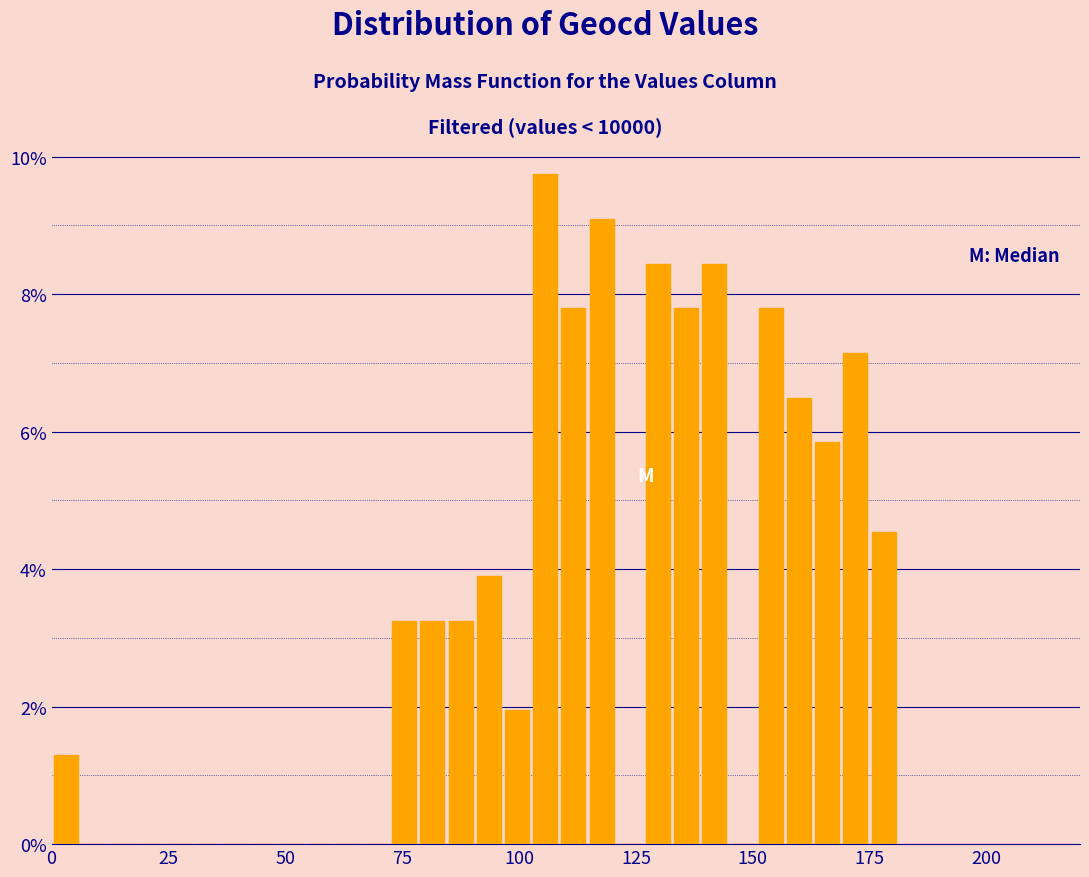

Around what value on the x-axis is the tallest bar? Give the approximate position of its centre, as read against the axis.

105